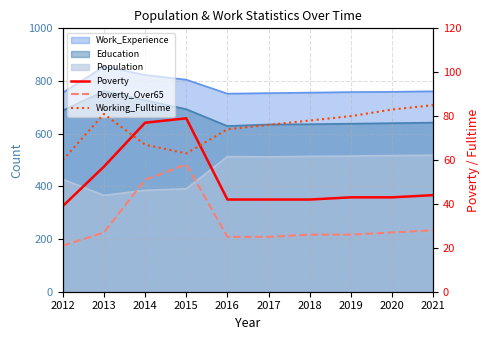

What is the smallest value displayed?

21